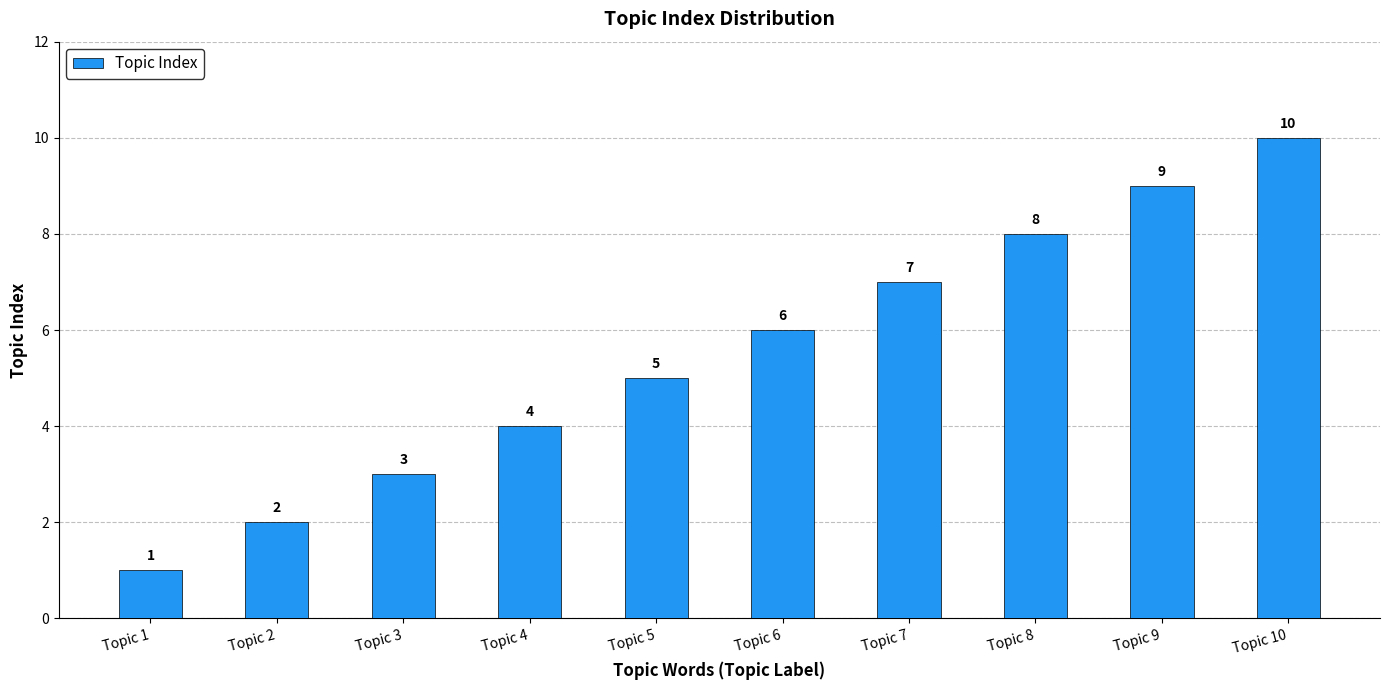

What is the value of the 2nd bar from the left?

2